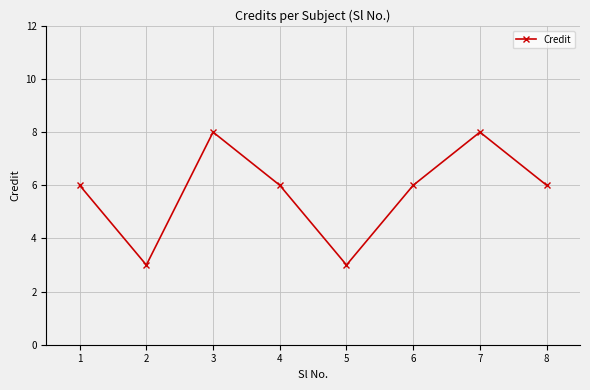

The value at 7 is 8. True or false?

True